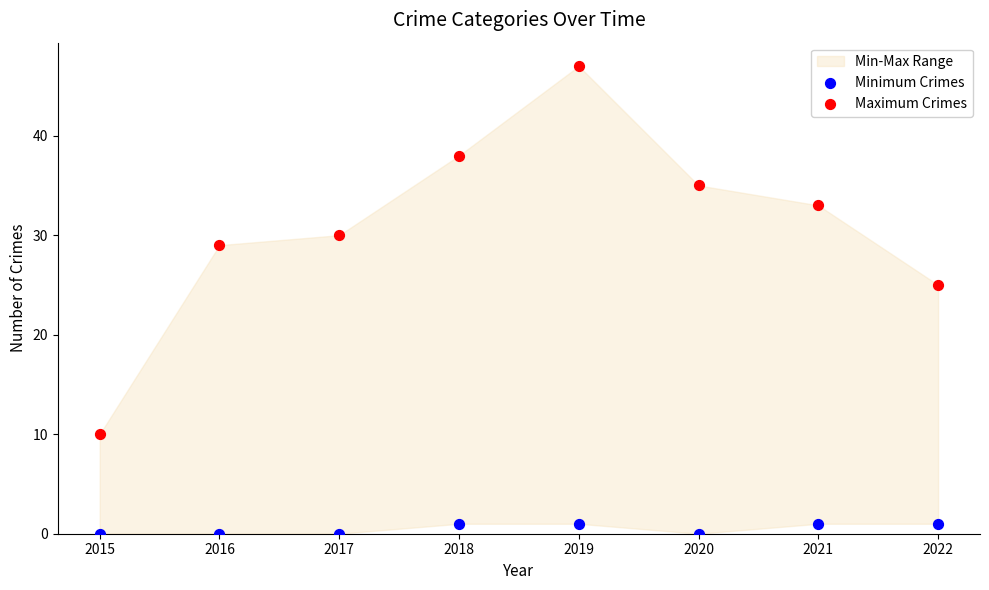

Which series has the widest spread of Y values?

Maximum Crimes